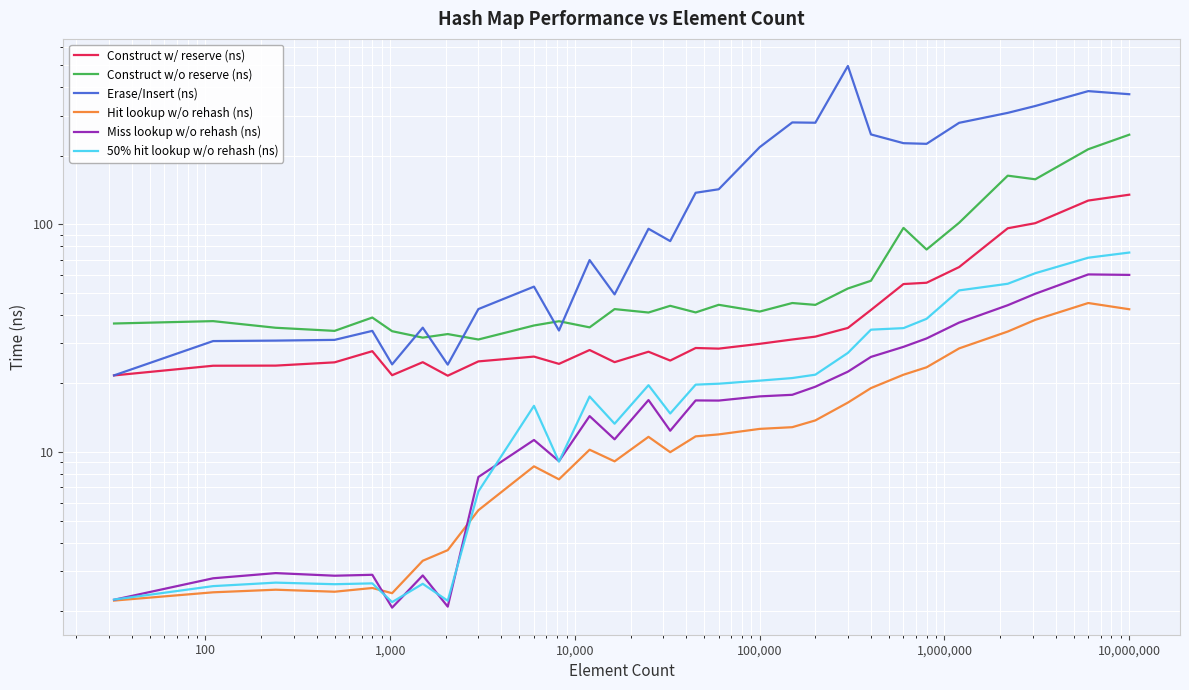

What is the average value of the 50% hit lookup w/o rehash (ns) series?

23.1